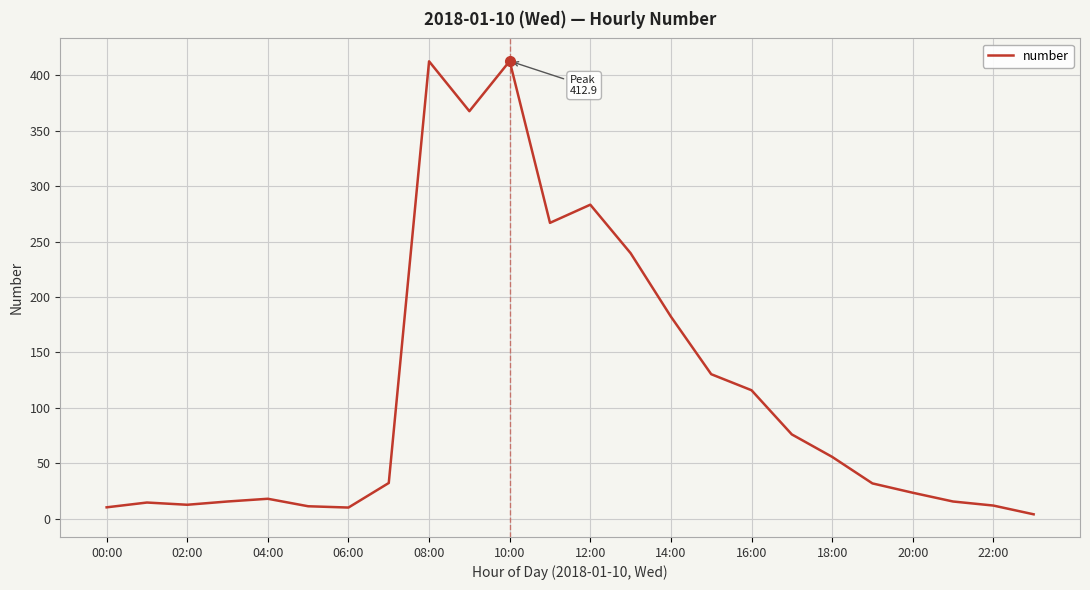

True or false: there are more than 2 points higher than both neighbors.

True